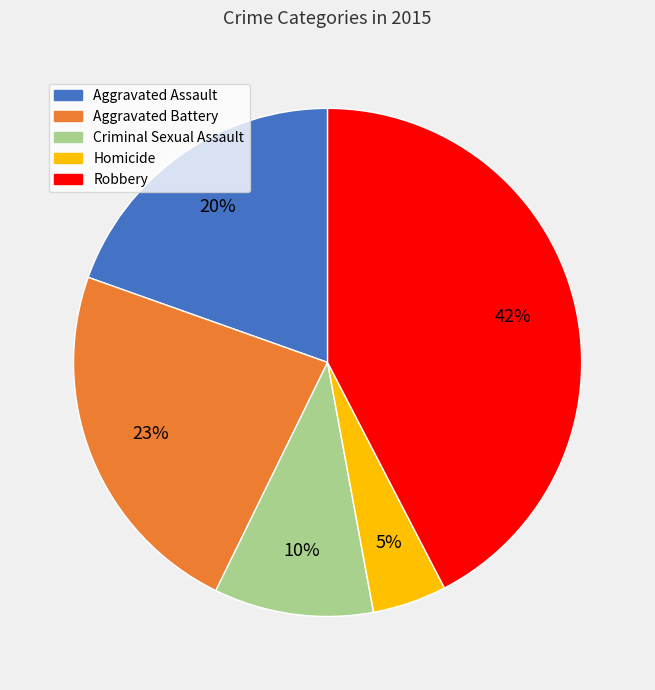

To the nearest percent, what is the difference between the Criminal Sexual Assault and Aggravated Battery slice percentages?

13%